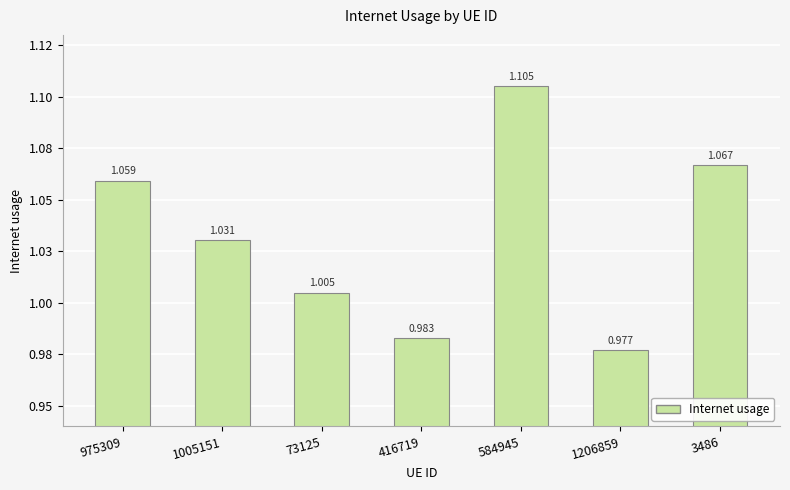

Reading left to right, list all the values displayed in this chart.

975309=1.1	1005151=1.0	73125=1.0	416719=1.0	584945=1.1	1206859=1.0	3486=1.1